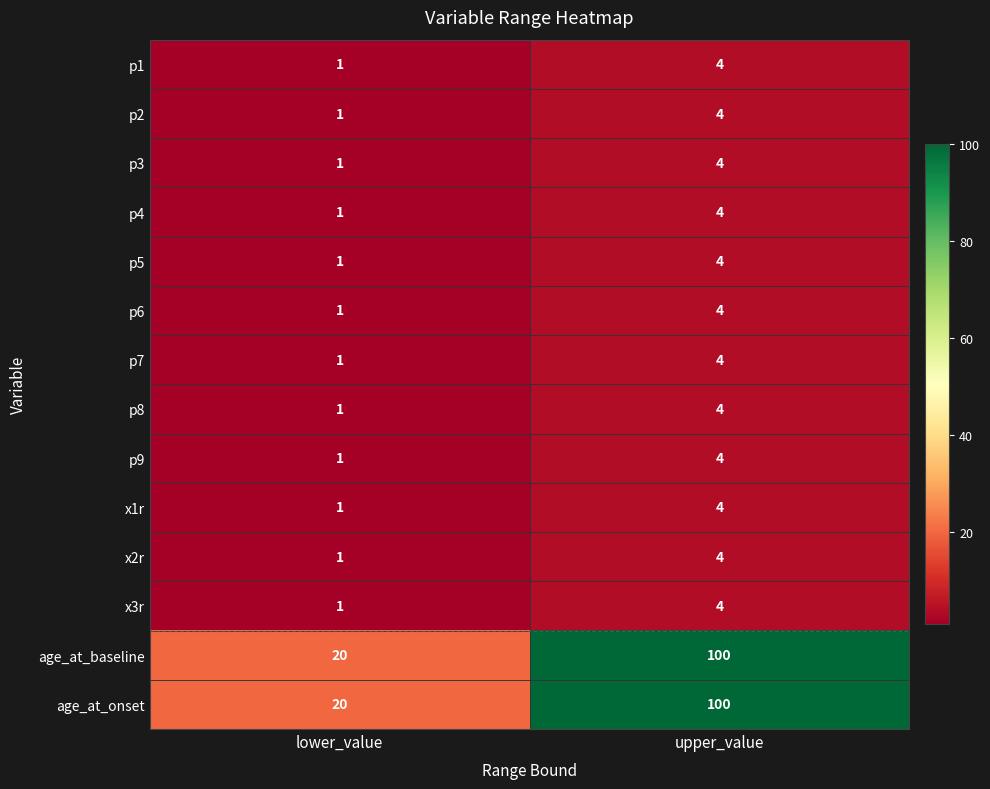

What is the spread (max minus min) of values at lower_value?

19